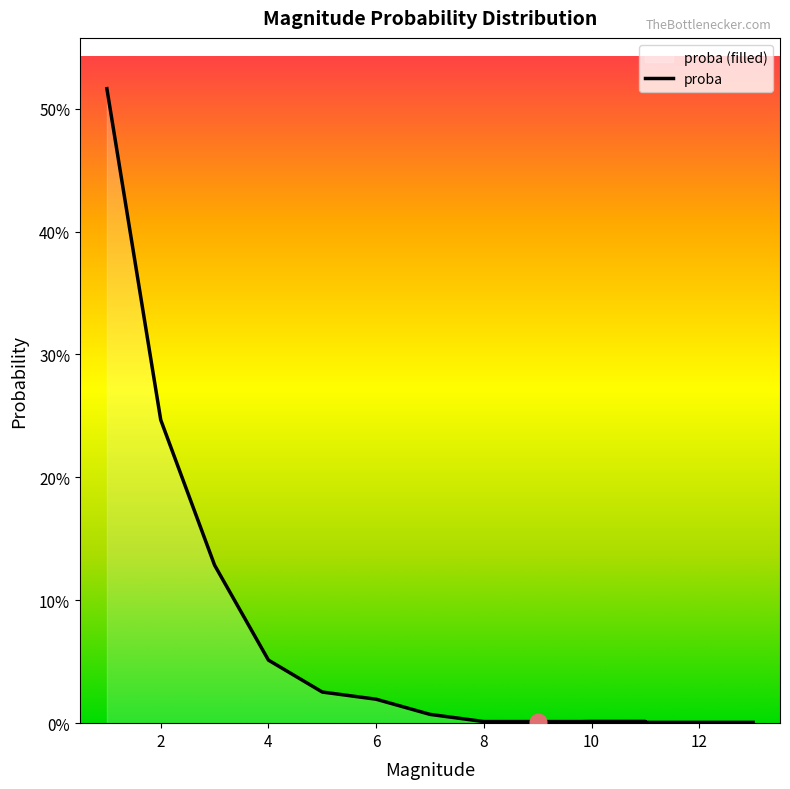

What is the average value?

0.1